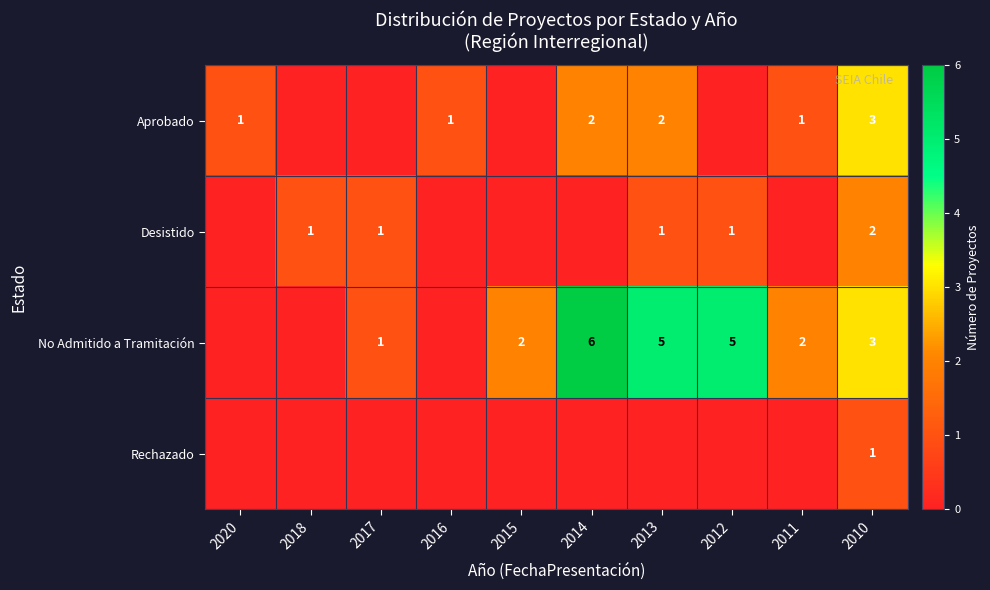

The value of No Admitido a Tramitación at 2013 is 9. True or false?

False